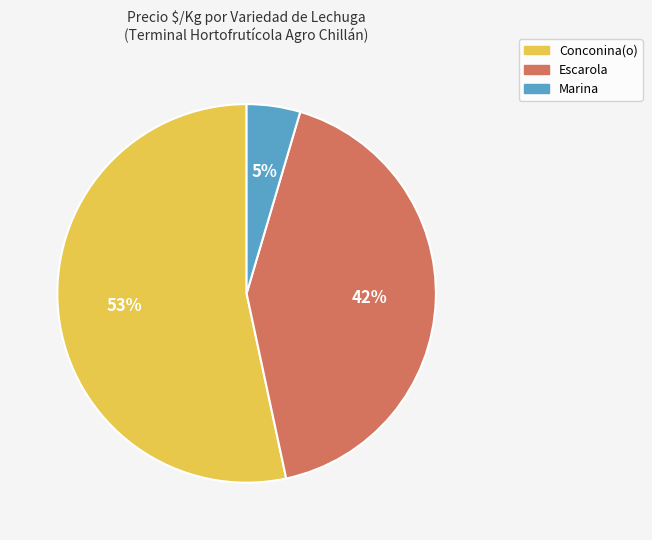

What percentage is the Conconina(o) slice, to the nearest percent?

53%